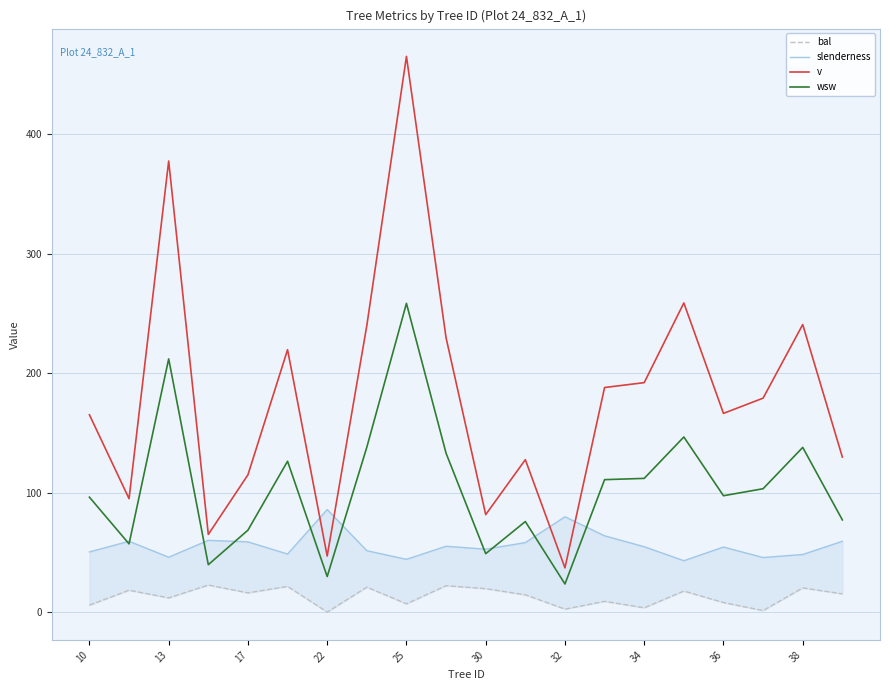

True or false: wsw has a value of 29.7 at 22.

True